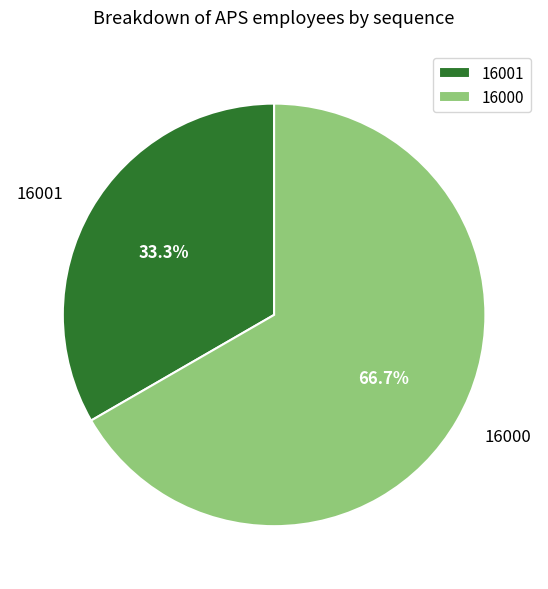

To the nearest percent, what portion does 16001 represent?

33%